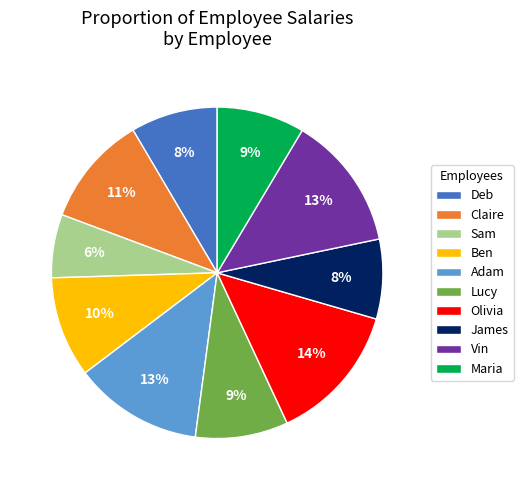

Is the sum of Lucy and Vin greater than half?

No